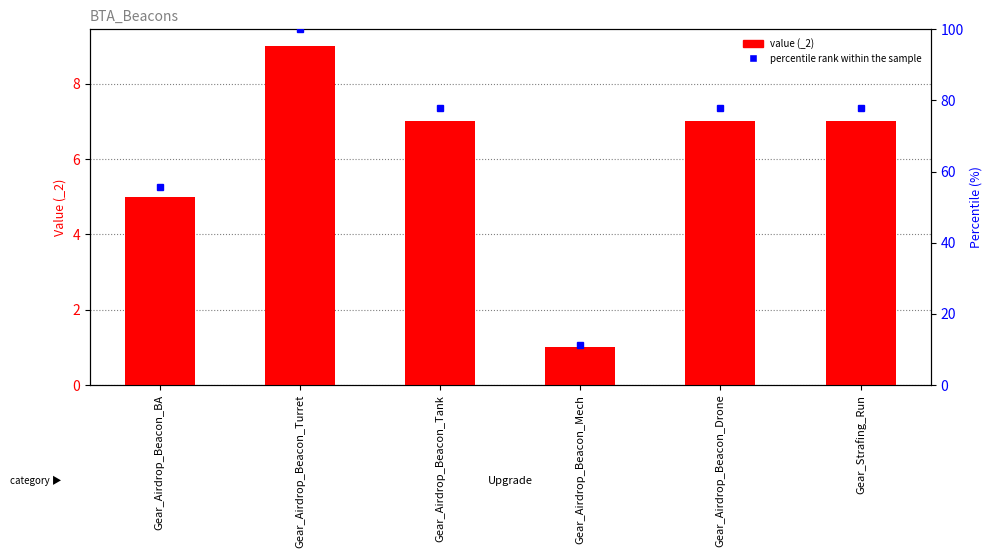

Rank the categories by value from lowest to highest.

Gear_Airdrop_Beacon_Mech, Gear_Airdrop_Beacon_BA, Gear_Airdrop_Beacon_Tank, Gear_Airdrop_Beacon_Drone, Gear_Strafing_Run, Gear_Airdrop_Beacon_Turret